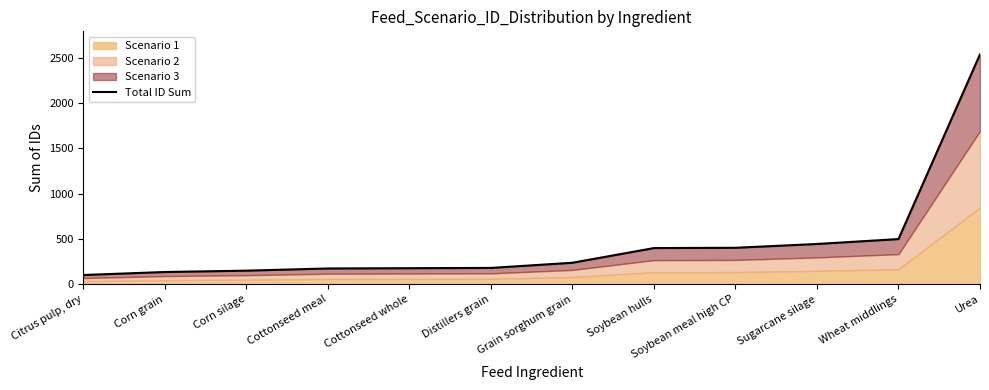

Is it true that the value at Cottonseed meal is 174?

True